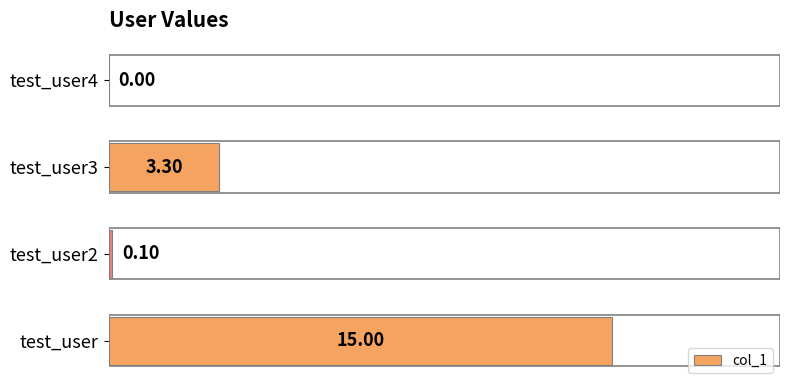

What is the change in value from test_user to test_user3?

-11.7